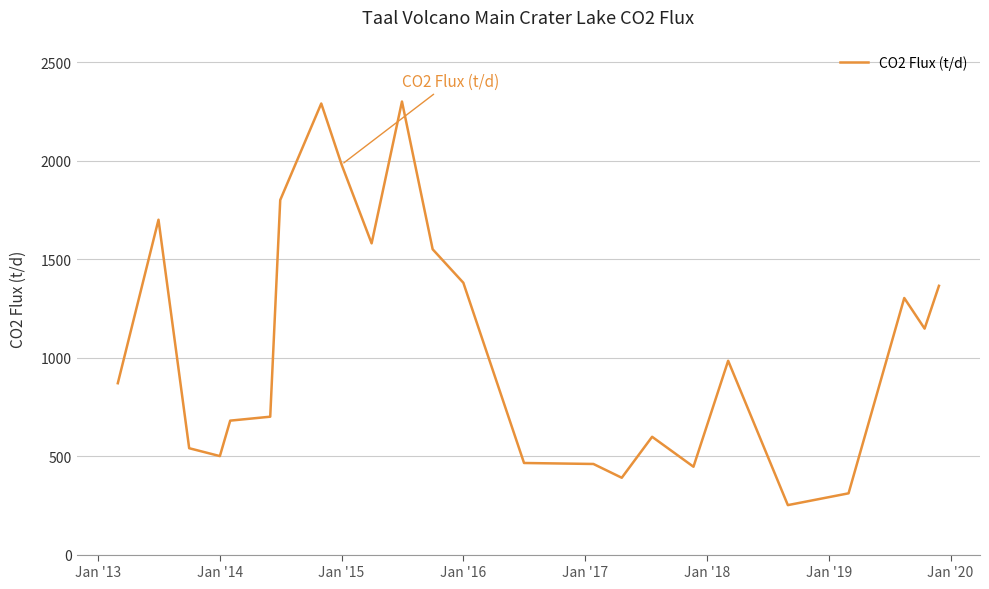

What is the smallest value displayed?

251.1